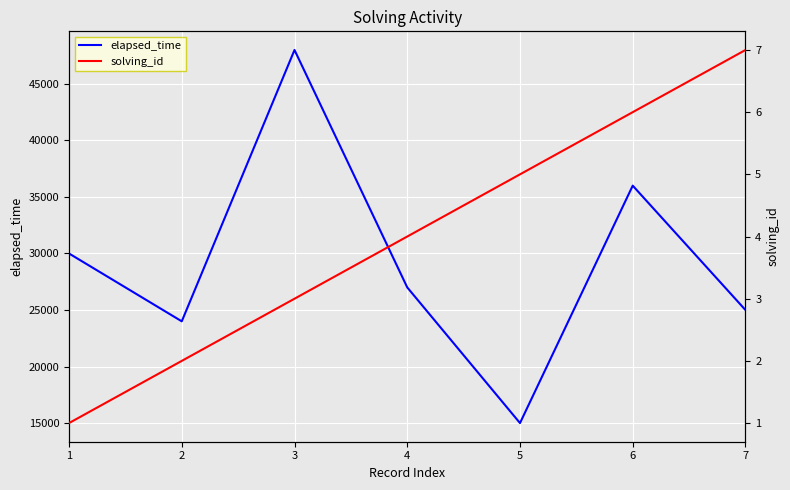

Between 1 and 5, which series saw the biggest shift?

elapsed_time